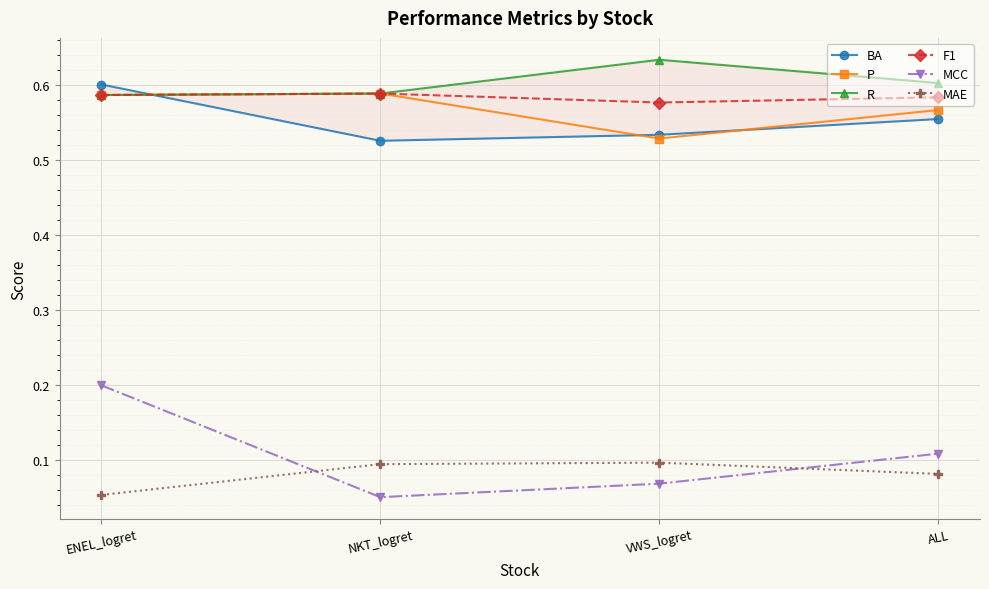

Reading left to right, extract all data points from this chart.

BA: ENEL_logret=0.6	NKT_logret=0.5	VWS_logret=0.5	ALL=0.6
P: ENEL_logret=0.6	NKT_logret=0.6	VWS_logret=0.5	ALL=0.6
R: ENEL_logret=0.6	NKT_logret=0.6	VWS_logret=0.6	ALL=0.6
F1: ENEL_logret=0.6	NKT_logret=0.6	VWS_logret=0.6	ALL=0.6
MCC: ENEL_logret=0.2	NKT_logret=0.1	VWS_logret=0.1	ALL=0.1
MAE: ENEL_logret=0.1	NKT_logret=0.1	VWS_logret=0.1	ALL=0.1